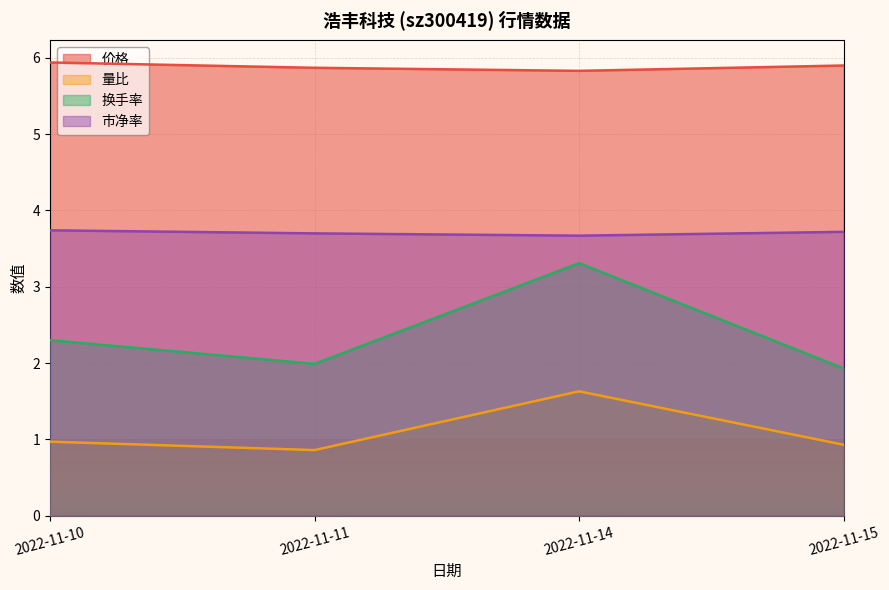

Is it true that 换手率 equals 5.3 at 2022-11-14?

False